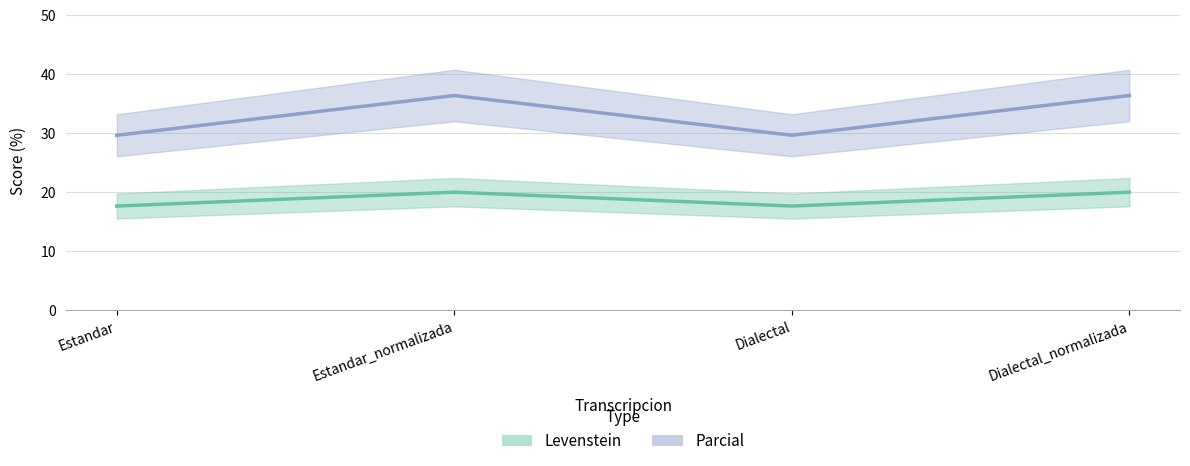

What is the highest value of the Levenstein series?

20.0